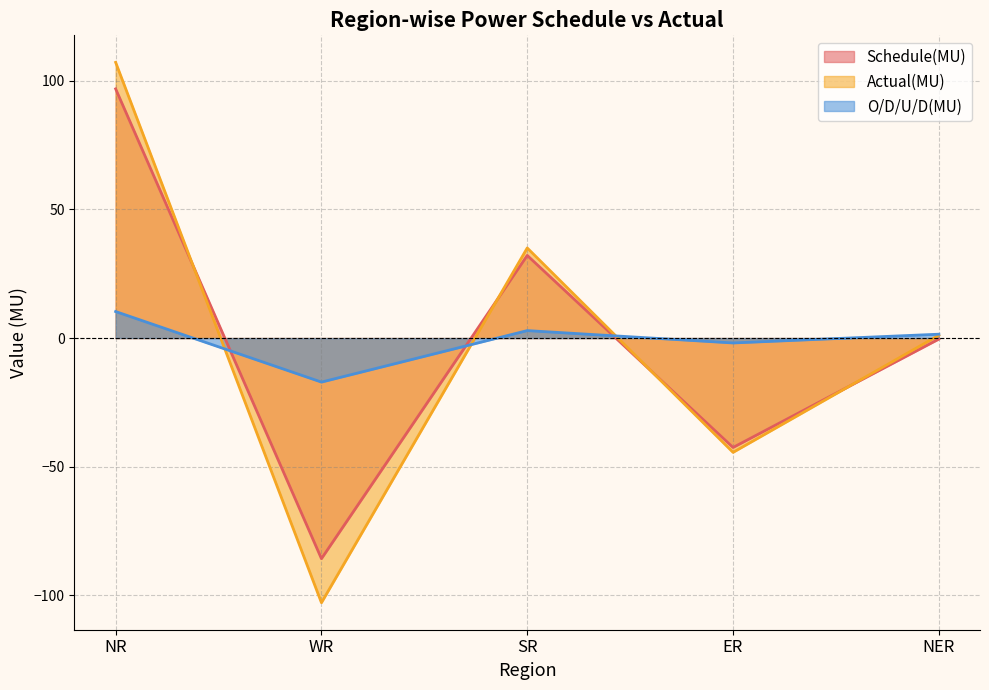

True or false: Actual(MU) and O/D/U/D(MU) intersect in this chart.

True